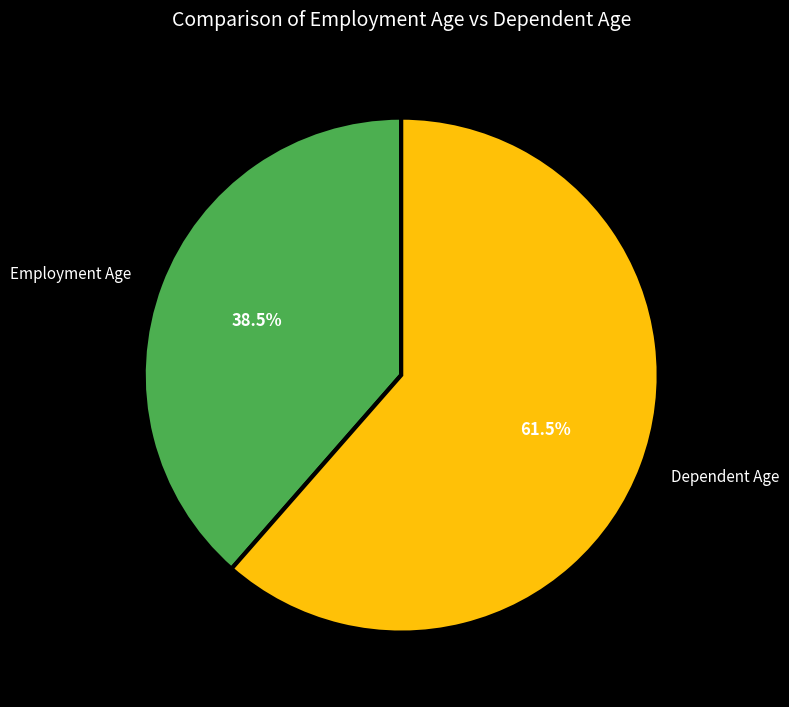

What percentage is NOT represented by Dependent Age?

38.5%